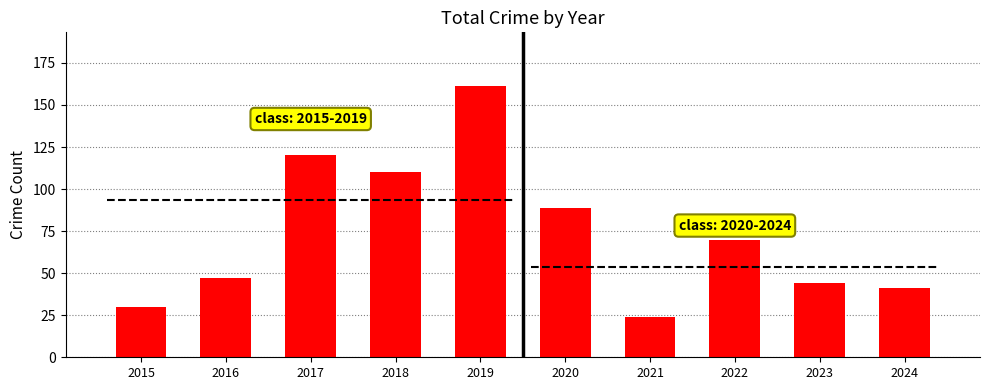

What is the value of the 8th bar from the left?

70